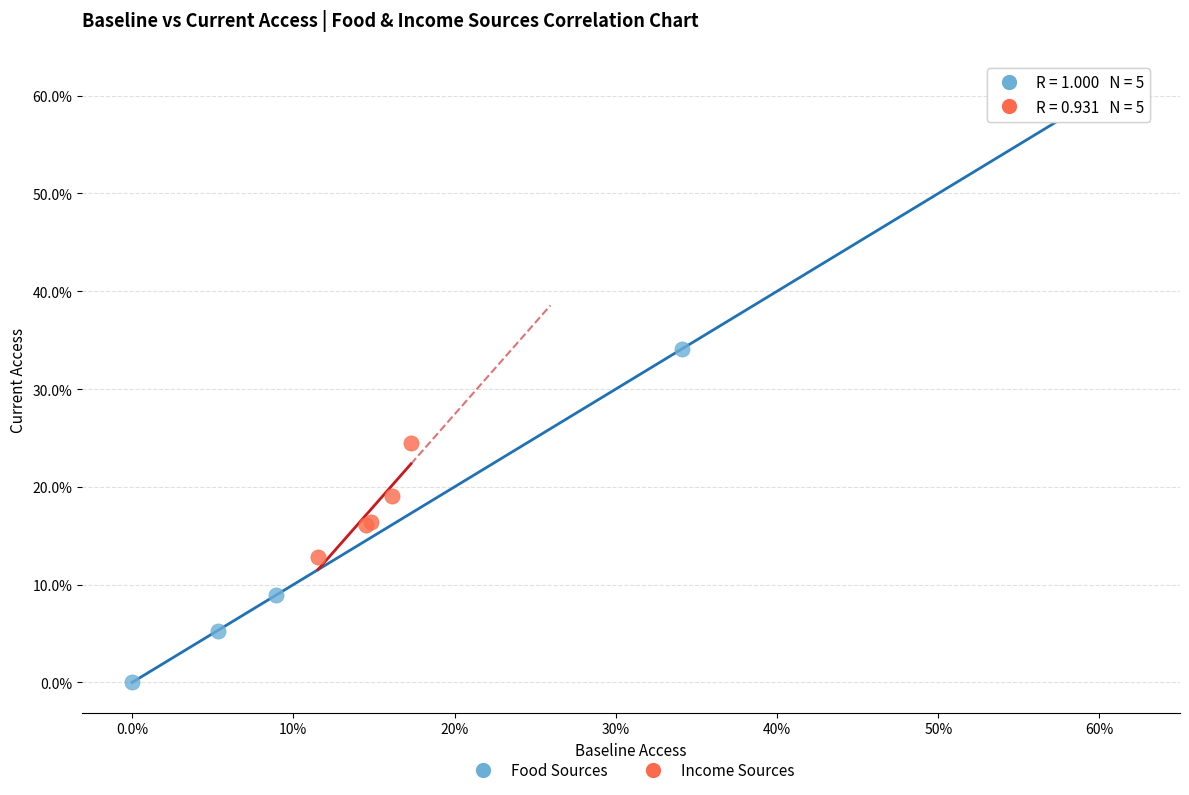

What are all the series names shown in the legend?

Food Sources, Income Sources